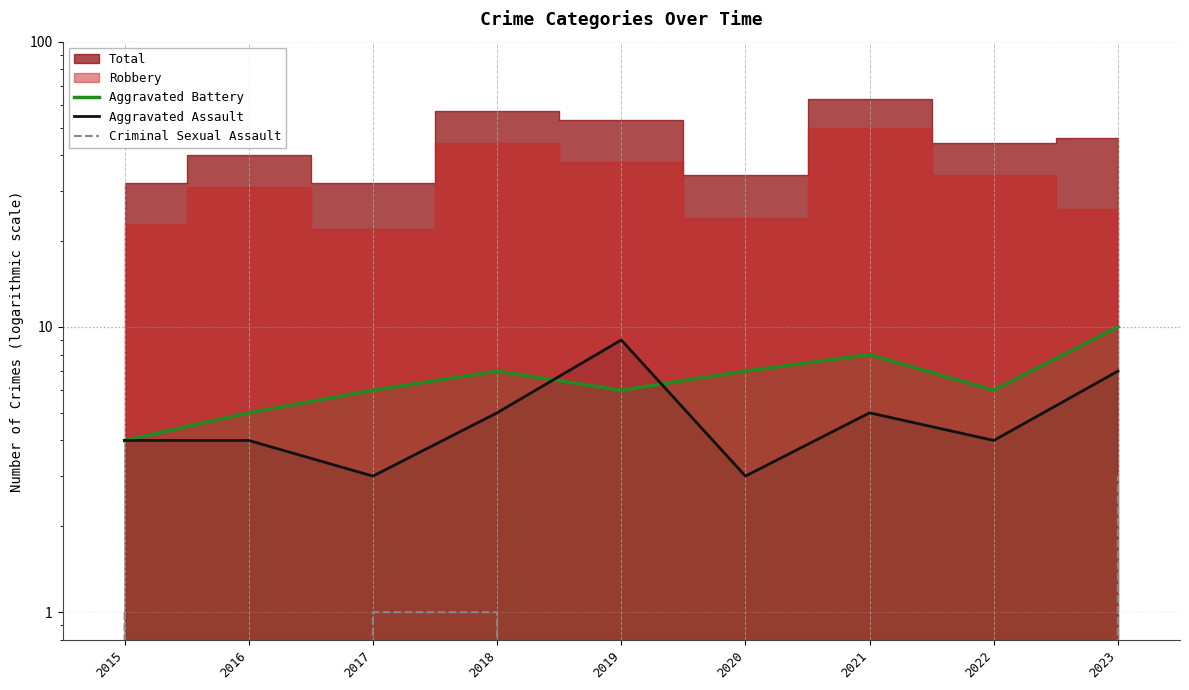

What is the total value across all series at 2017?

10